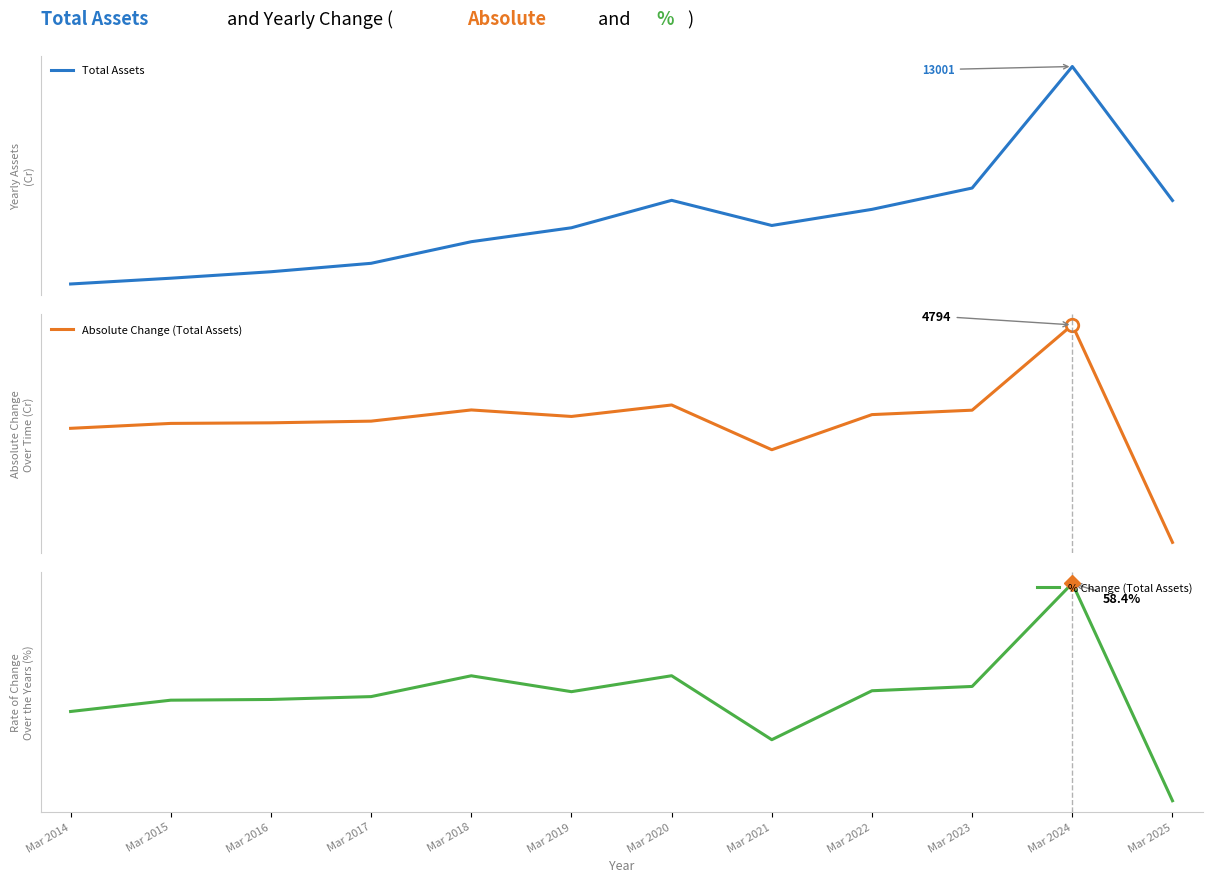

What is the sum of all Total Assets values?

82687.0